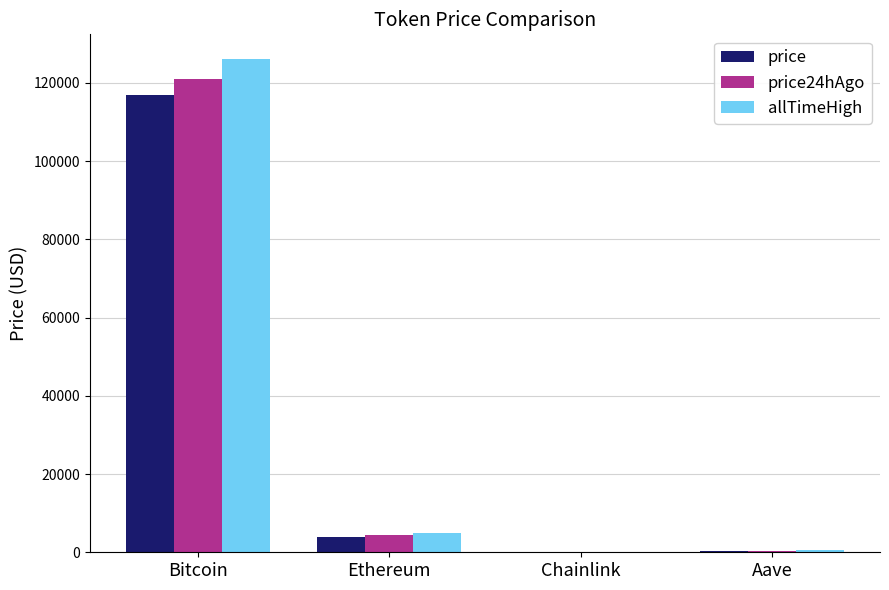

What is the greatest value displayed?

126080.0